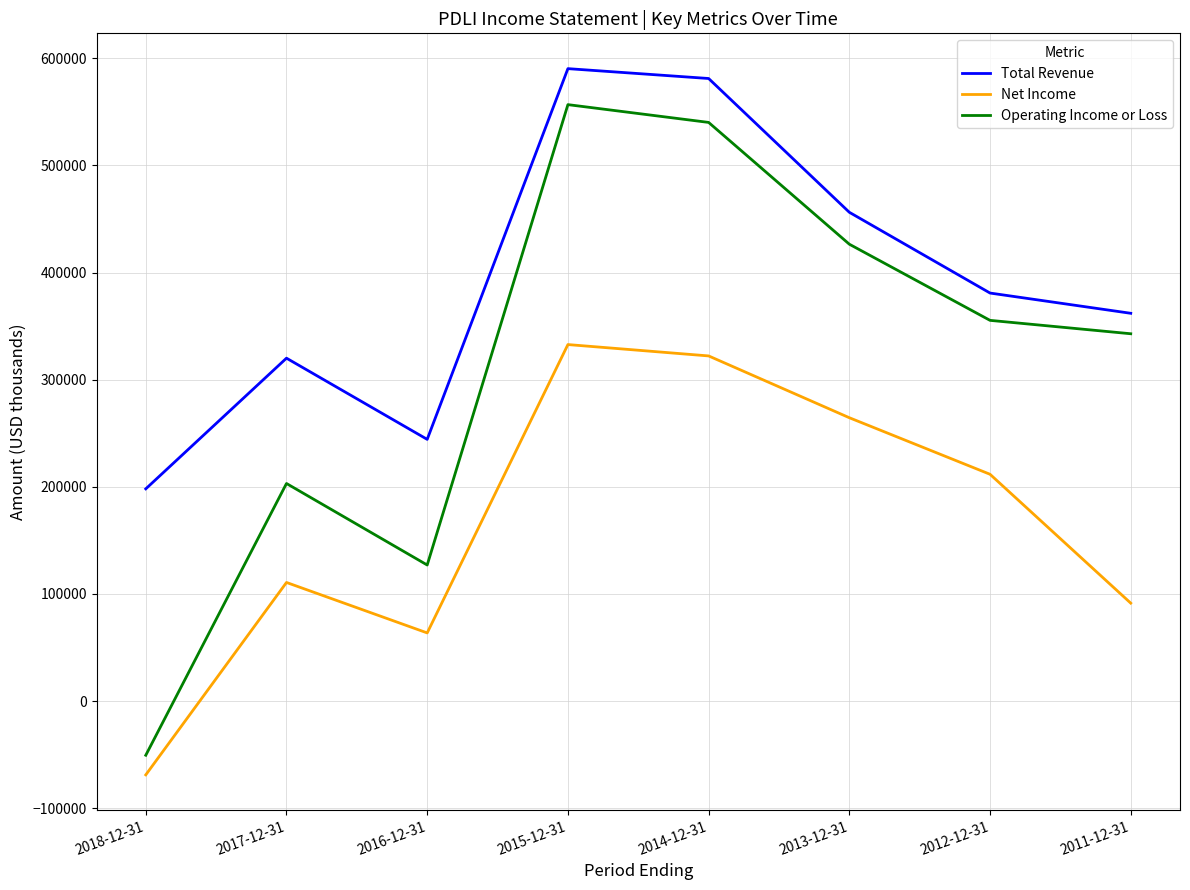

Which series has the largest total across all categories?

Total Revenue